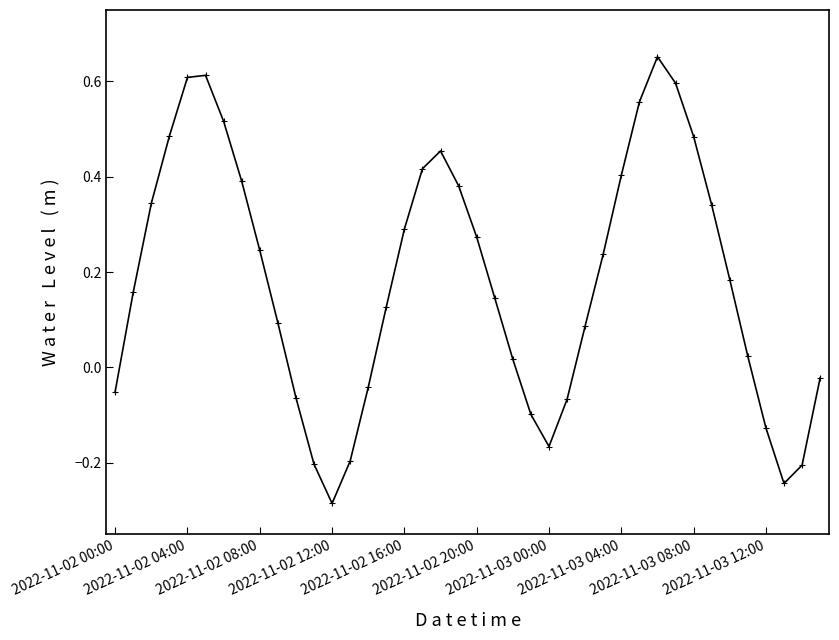

How many points are higher than both their immediate neighbors (excluding endpoints)?

3